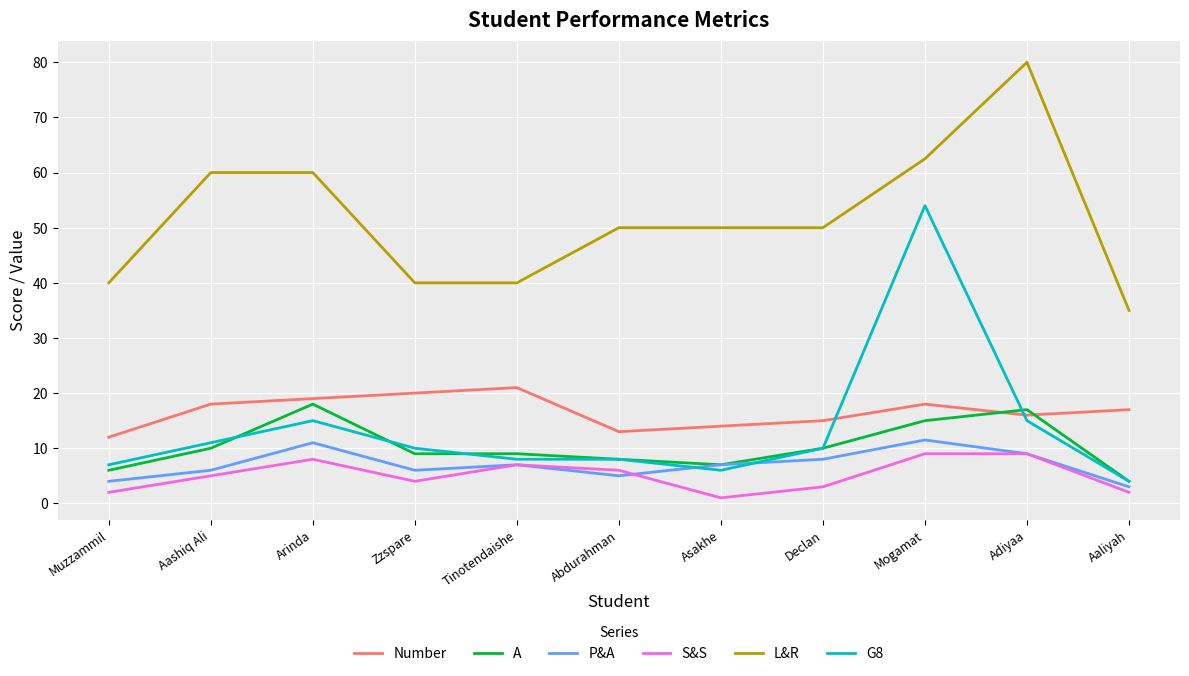

What is the sum of all A values?

113.0